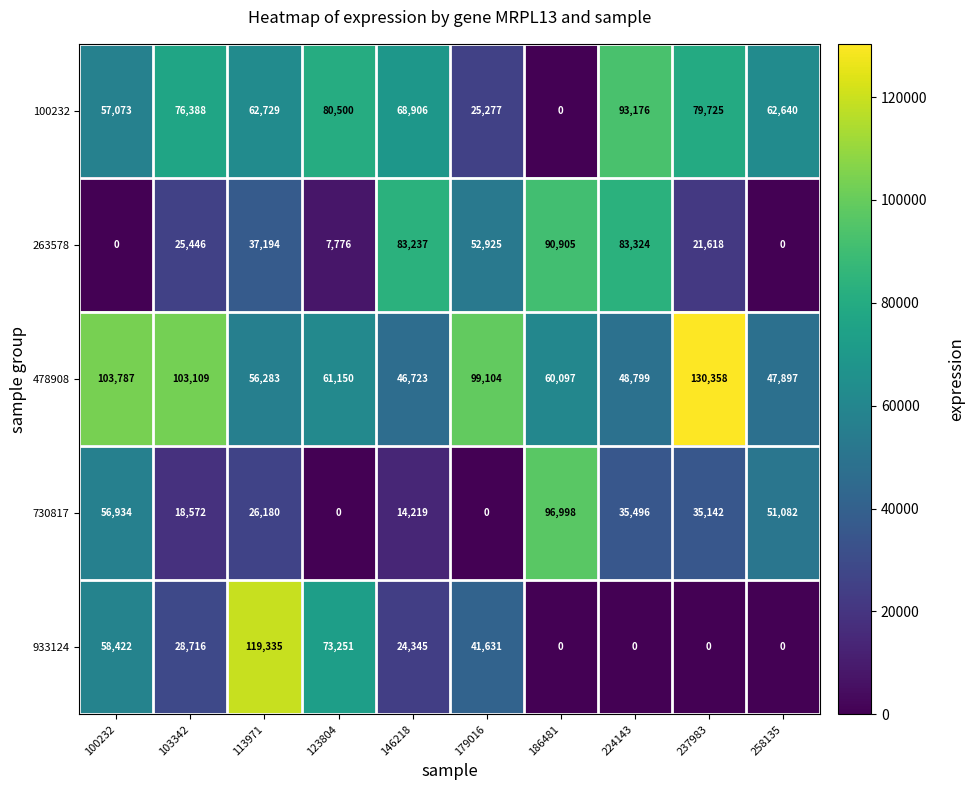

Count the number of data series in this chart.

5